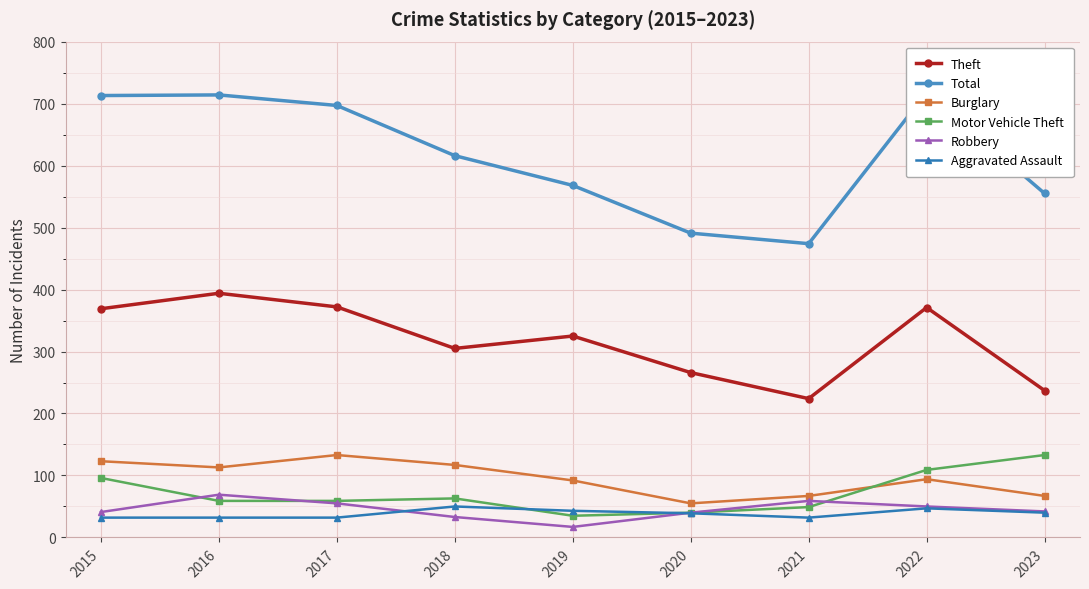

What is the approximate value of Robbery at 2016, to the nearest 5?

70